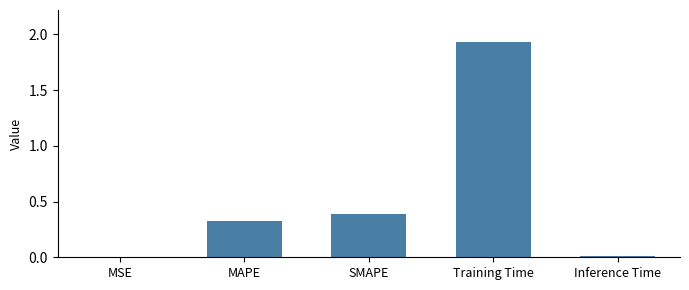

Between SMAPE and MAPE, which is larger?

SMAPE